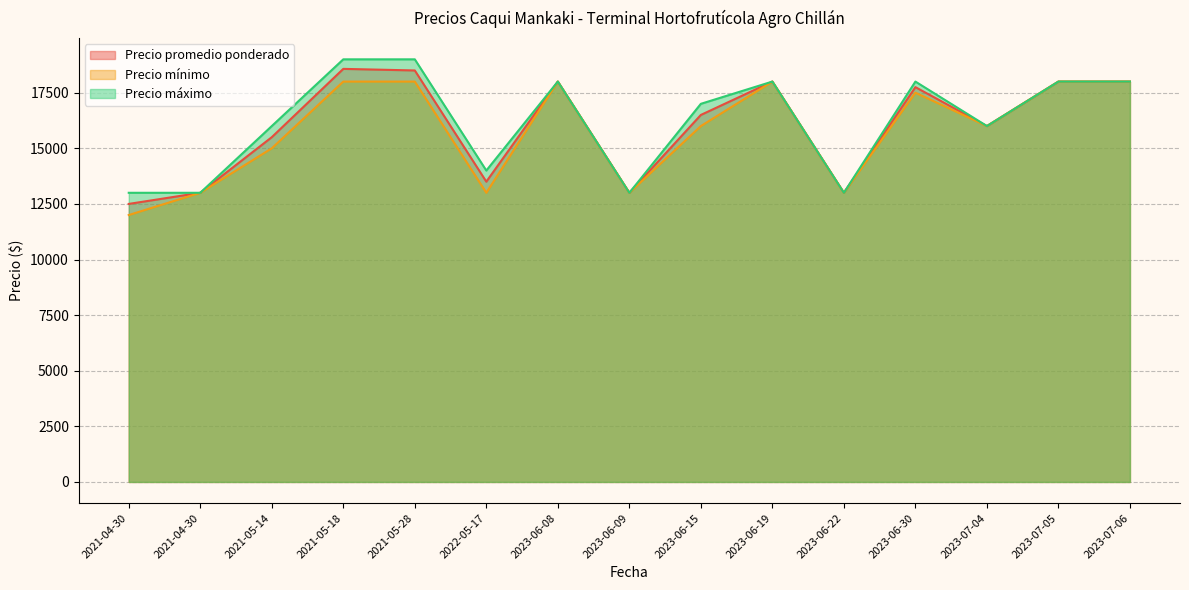

What is the label of the 8th point from the left?

2023-06-09